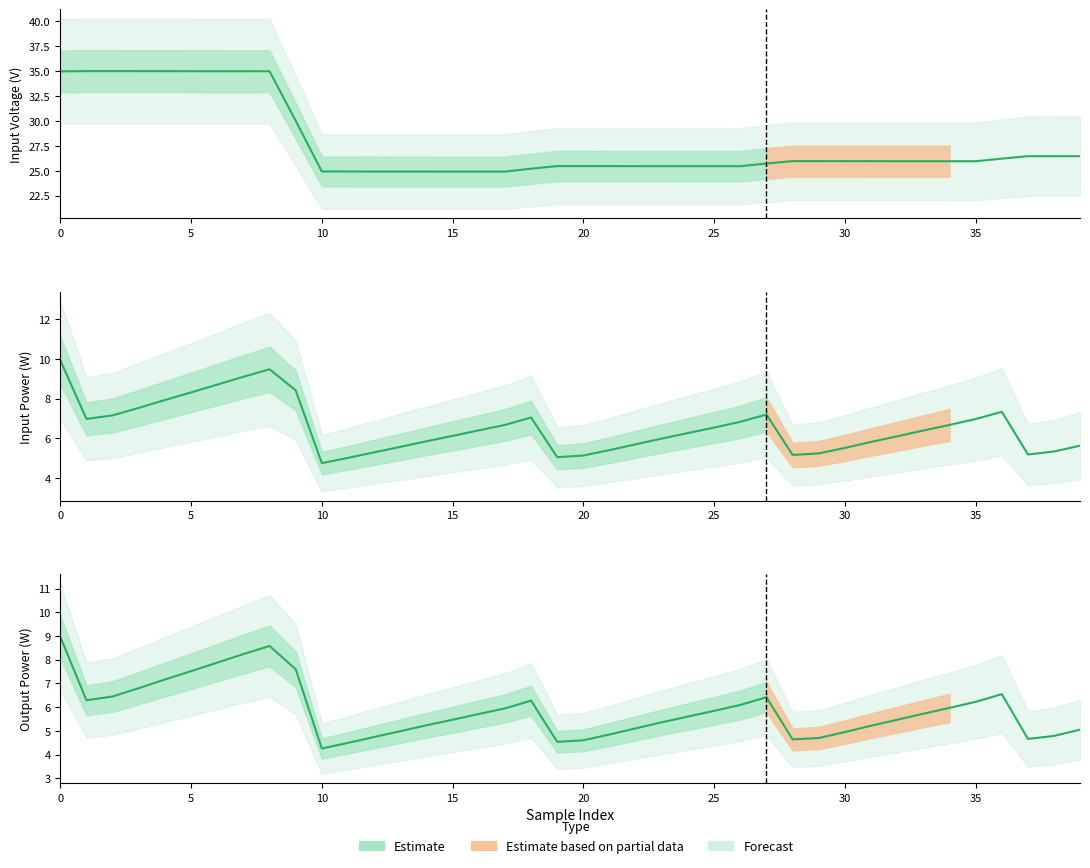

Which series changed the most between 28 and 38?

U_in Estimate